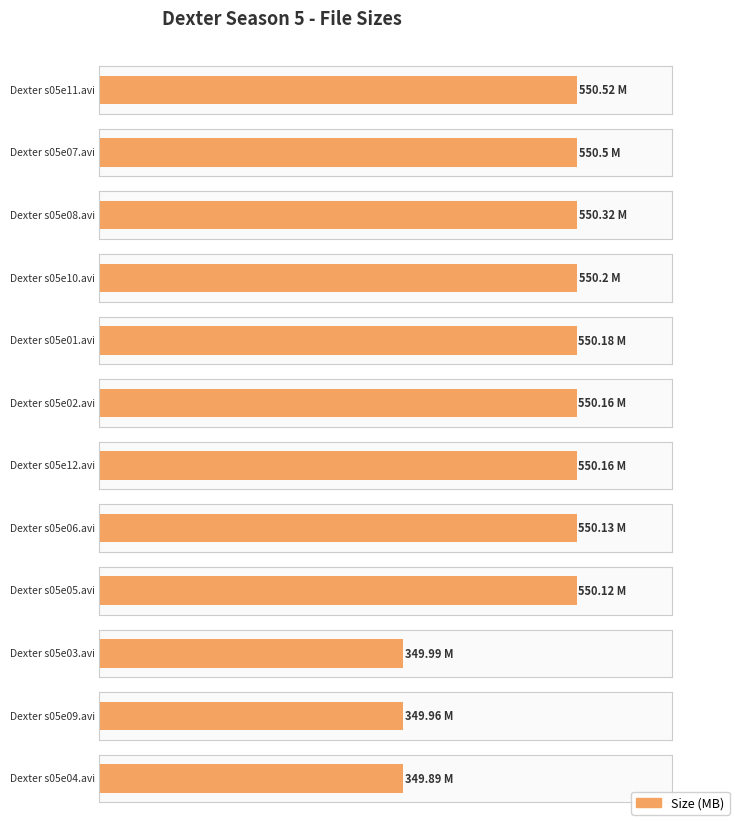

Reading right to left, extract all data points from this chart.

Dexter s05e04.avi=349.9	Dexter s05e09.avi=350.0	Dexter s05e03.avi=350.0	Dexter s05e05.avi=550.1	Dexter s05e06.avi=550.1	Dexter s05e12.avi=550.2	Dexter s05e02.avi=550.2	Dexter s05e01.avi=550.2	Dexter s05e10.avi=550.2	Dexter s05e08.avi=550.3	Dexter s05e07.avi=550.5	Dexter s05e11.avi=550.5